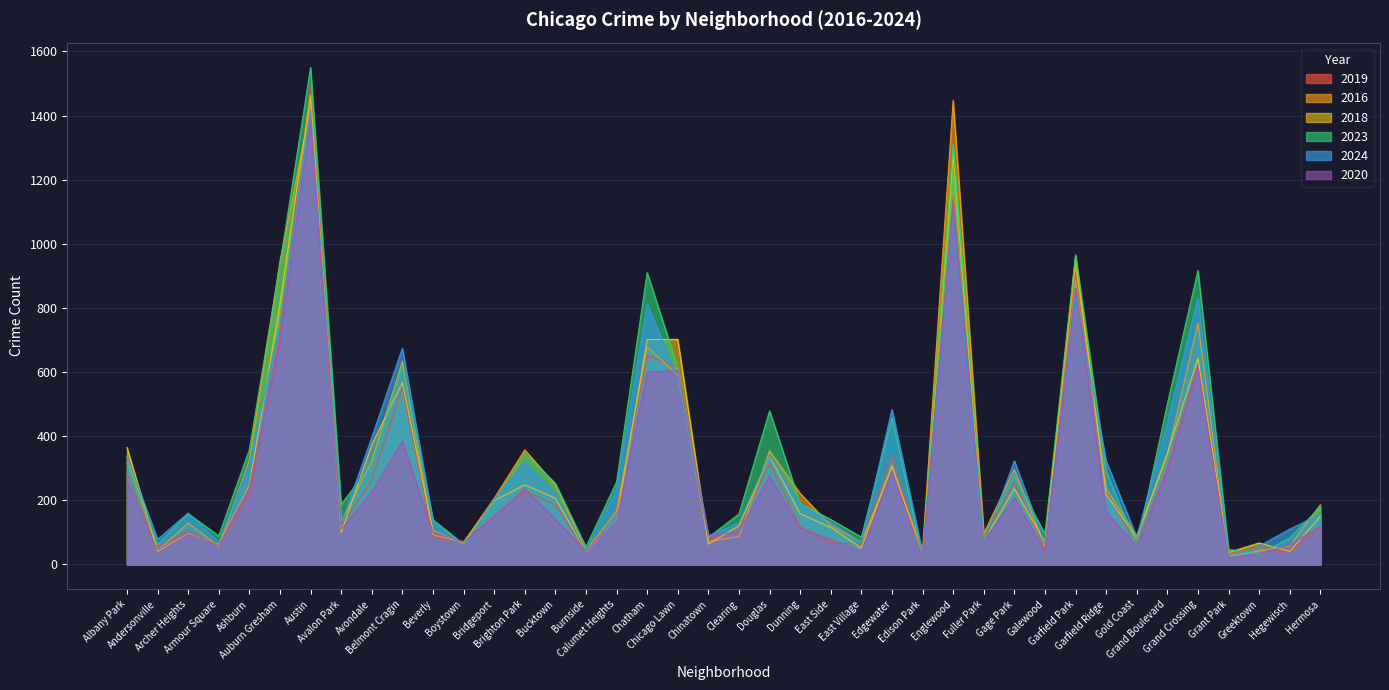

How many data points in 2019 are less than 151?

20